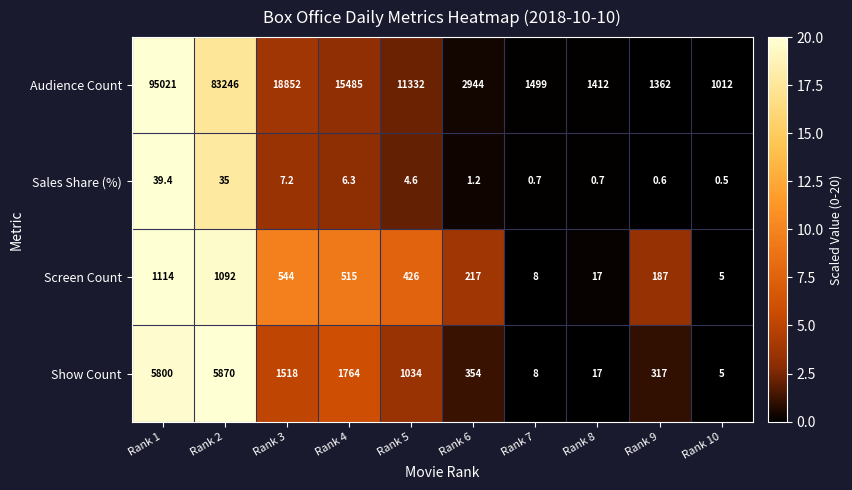

The value of Show Count at Rank 4 is 2303.5. True or false?

False